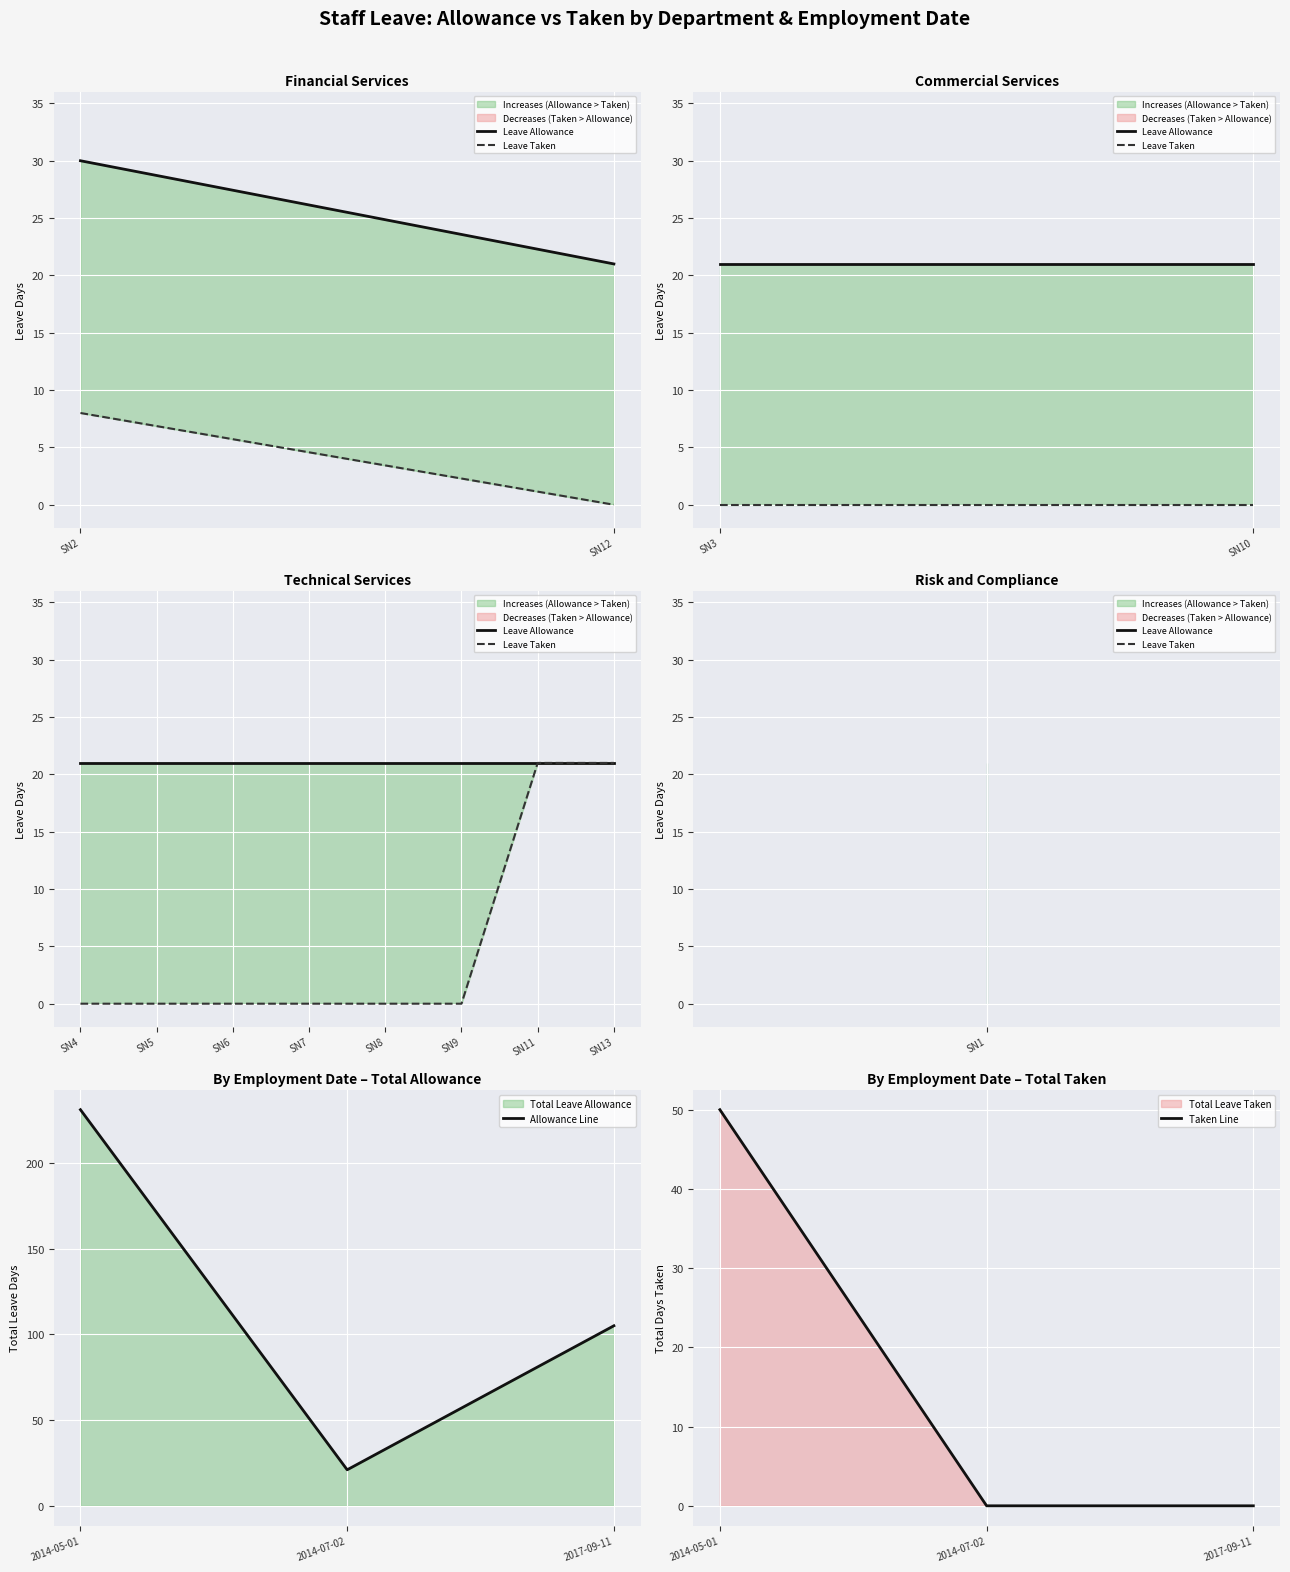

Rank the categories by value from highest to lowest.

2014-05-01, 2014-07-02, 2017-09-11